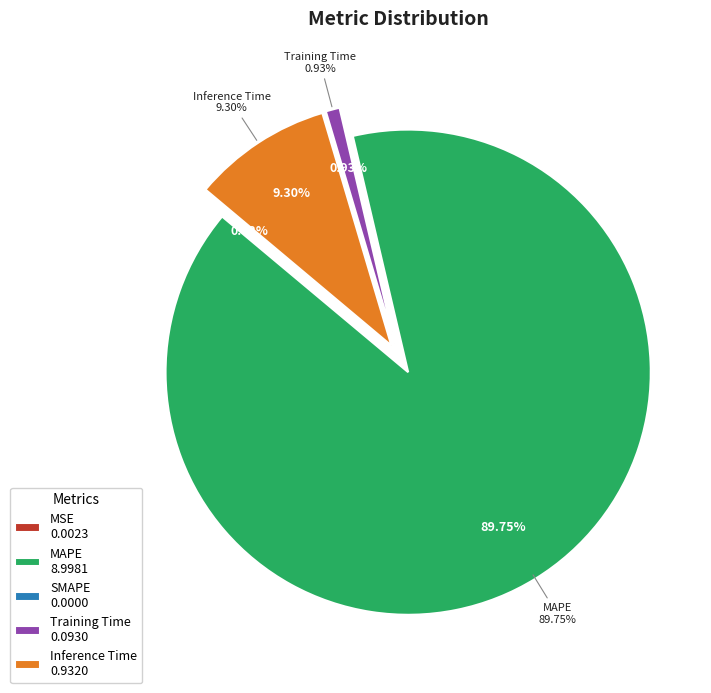

What portion of the pie excludes MSE?

100.0%